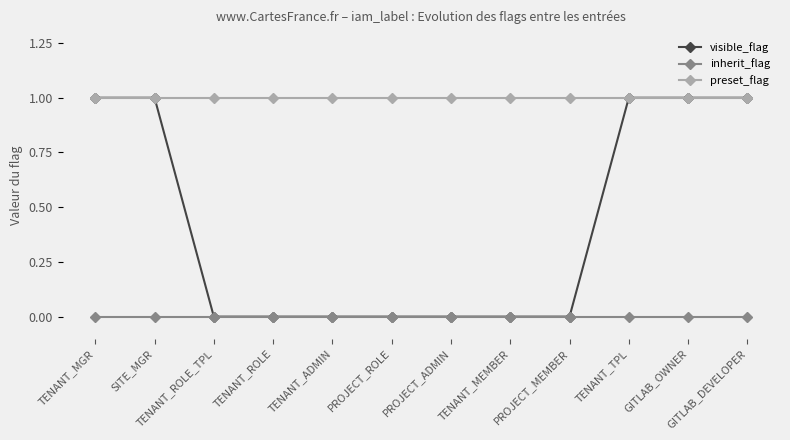

What is the total value across all series at PROJECT_ADMIN?

1